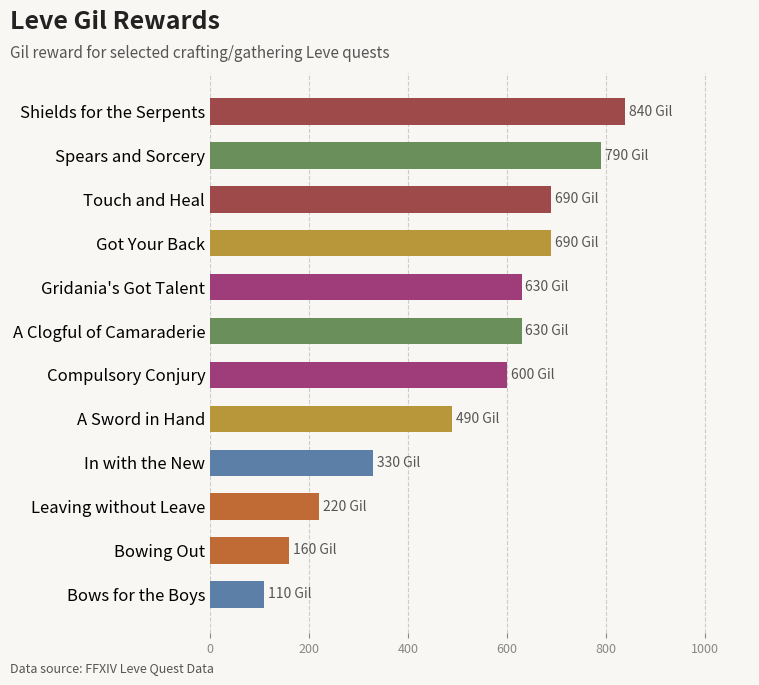

Is it true that the value at Gridania's Got Talent is 630?

True